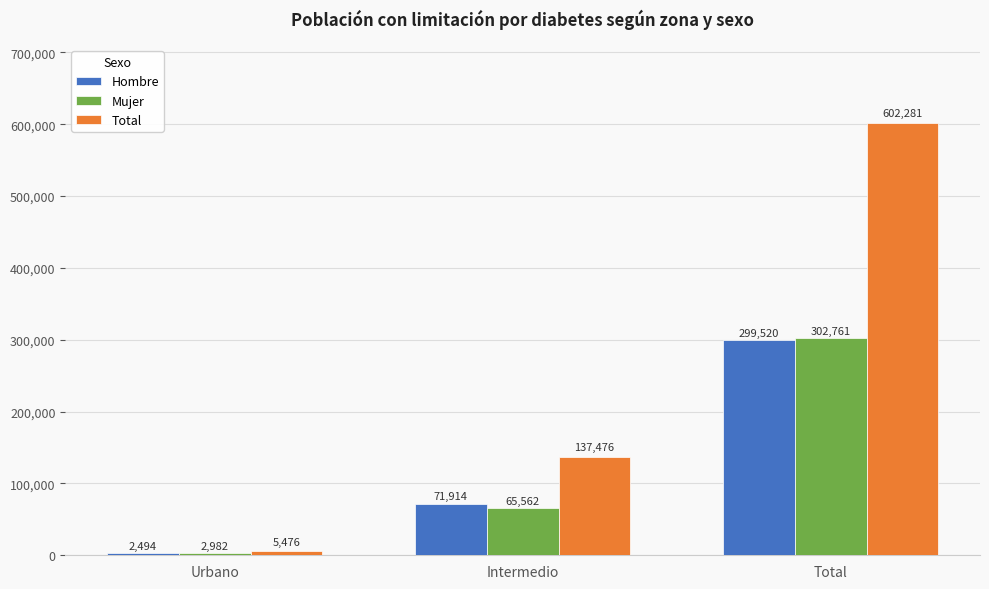

What is the sum of the Mujer values at Urbano and Total?

305743